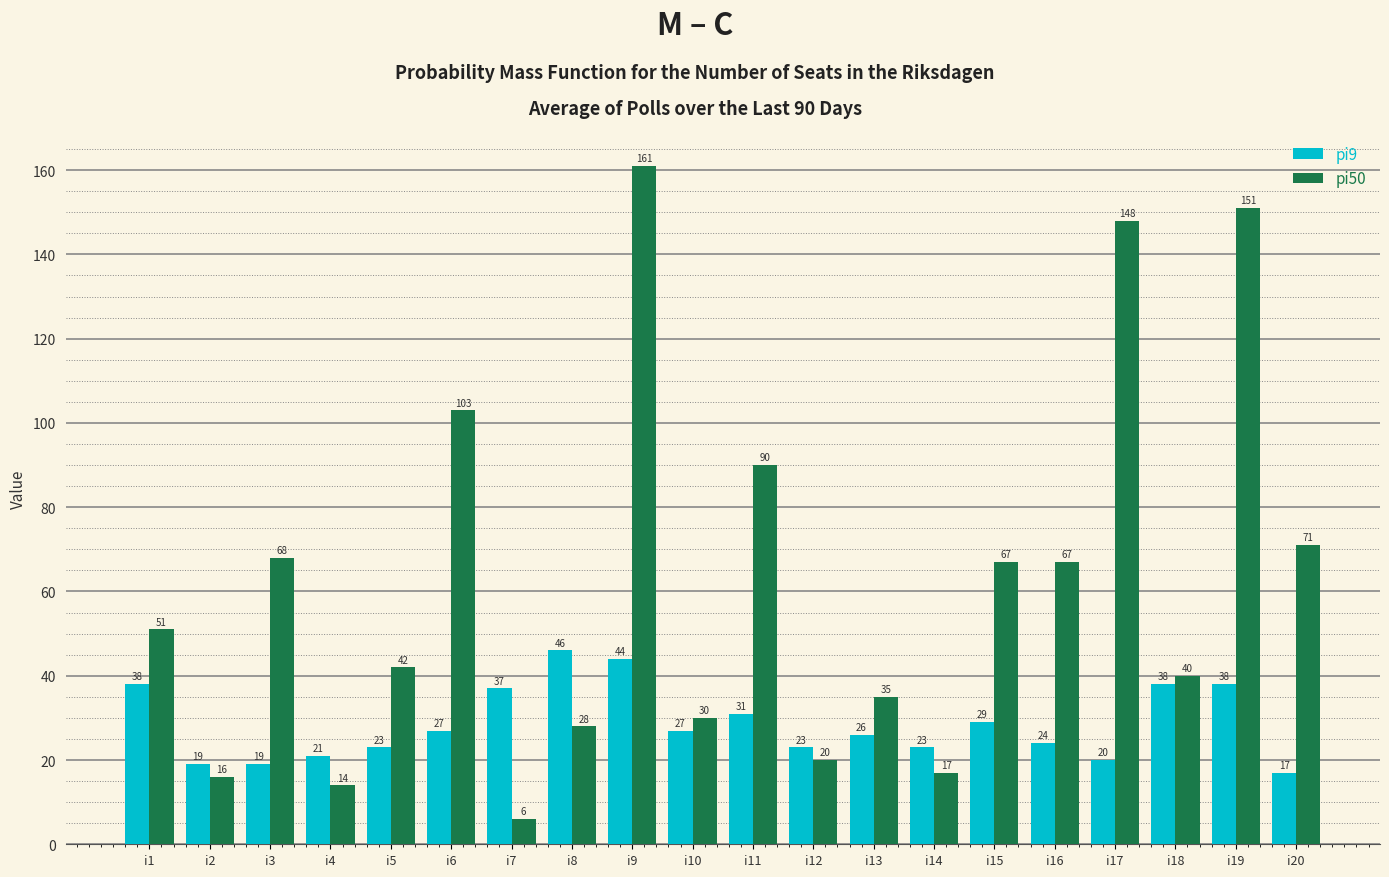

What is the sum of all pi50 values?

1225